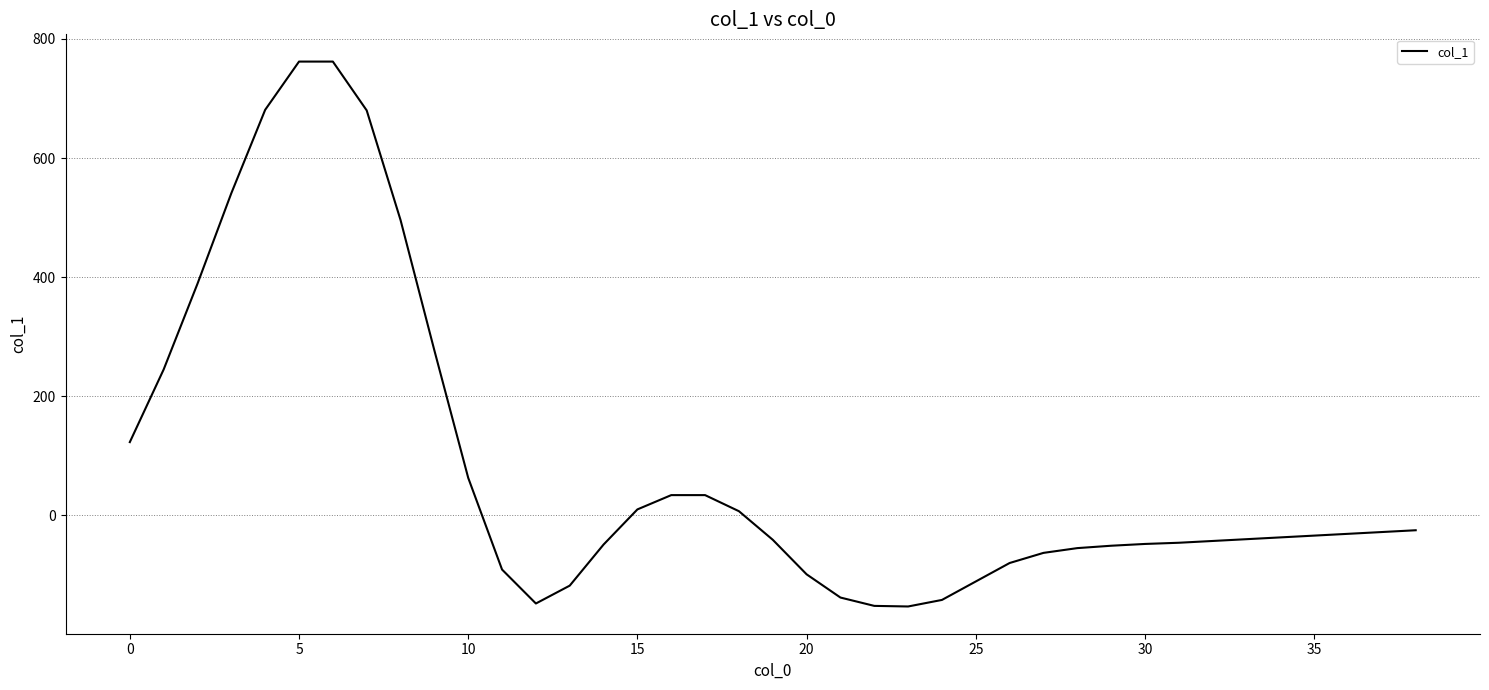

What is the difference between the maximum and minimum values?

915